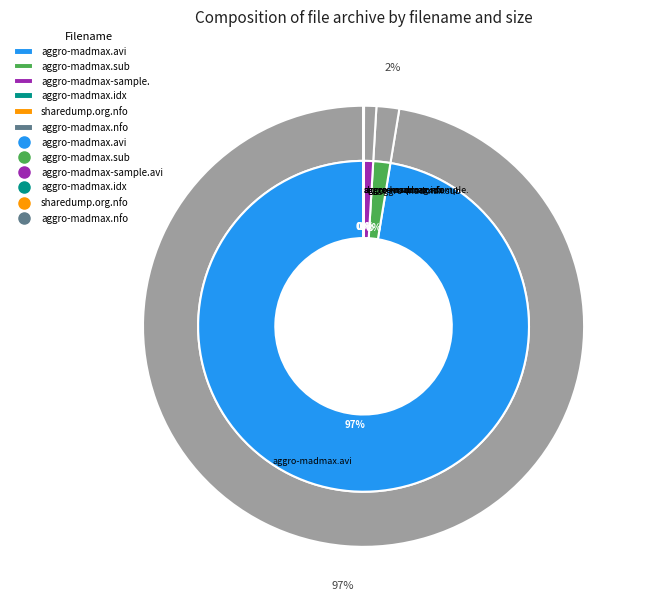

The aggro-madmax.avi slice represents 91% of the pie. True or false?

False